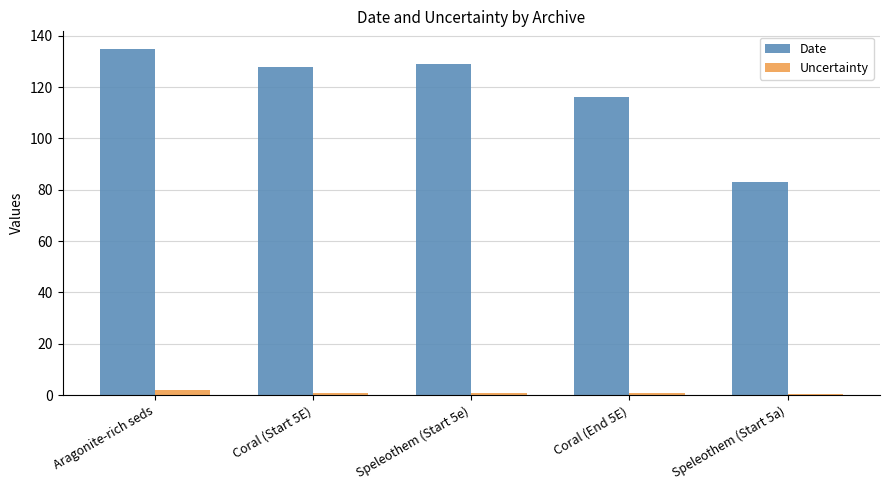

Is the value of Uncertainty at Speleothem (Start 5e) greater than the value of Date at Speleothem (Start 5a)?

No